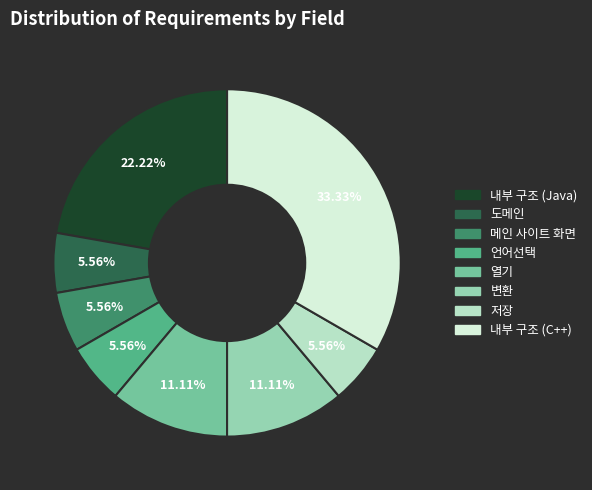

Which has a higher value, 내부 구조 (Java) or 언어선택?

내부 구조 (Java)